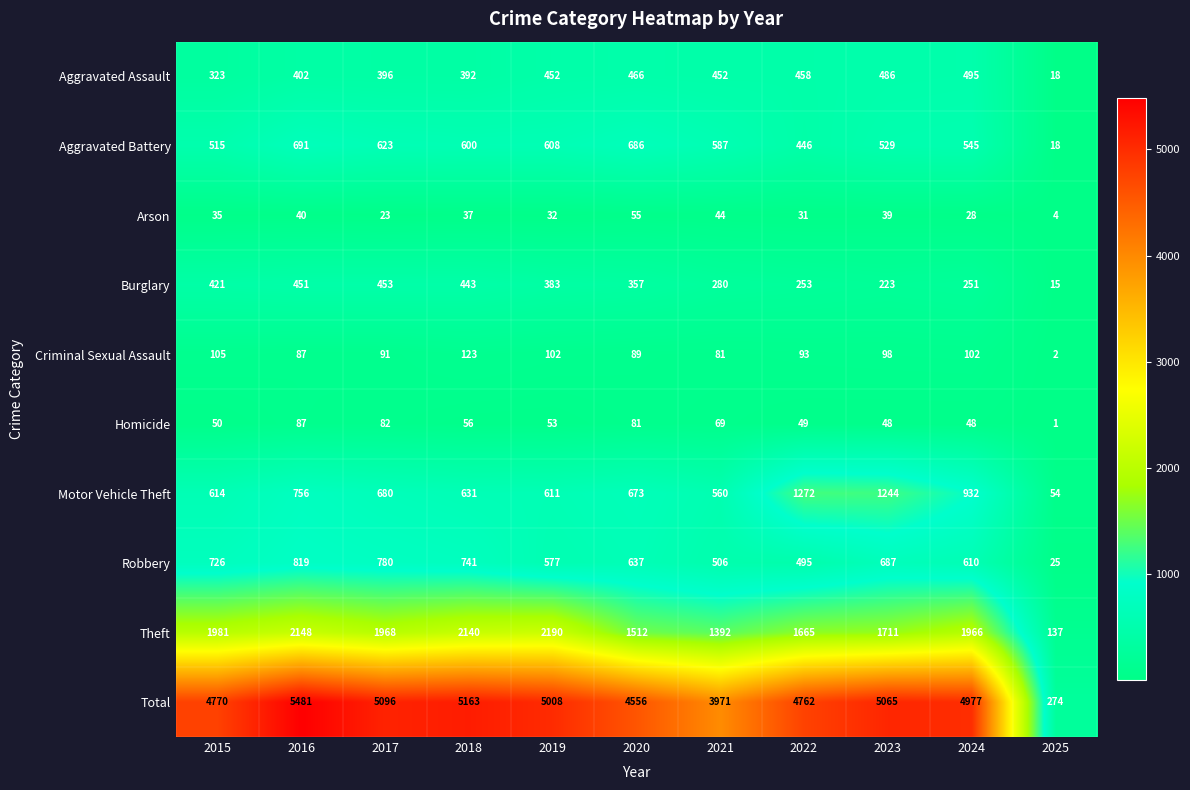

Is it true that Burglary equals 189 at 2021?

False